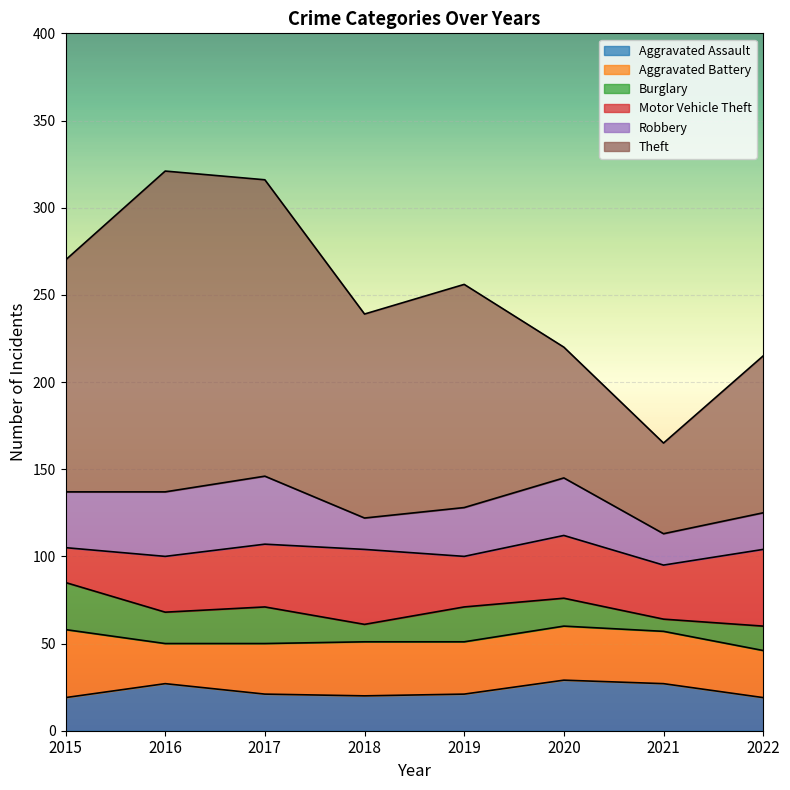

List the series in order of their peak value, highest first.

Theft, Motor Vehicle Theft, Aggravated Battery, Robbery, Aggravated Assault, Burglary